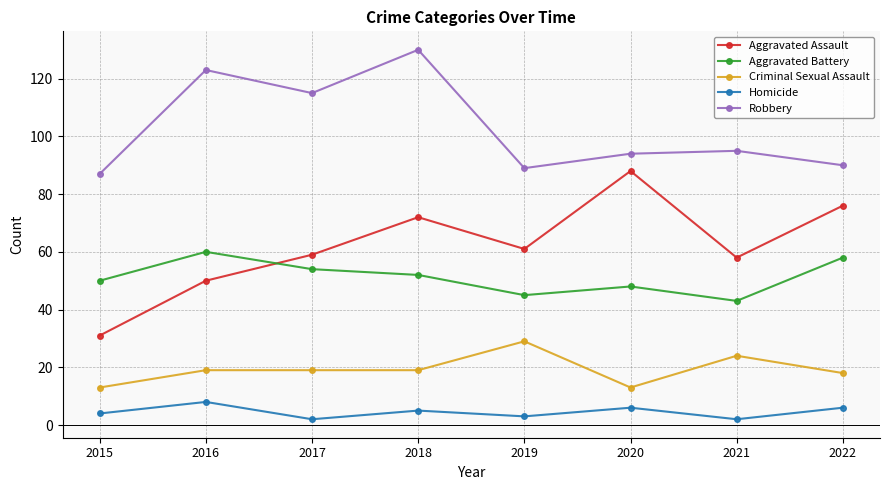

The Aggravated Battery series shows 60 at 2016. True or false?

True